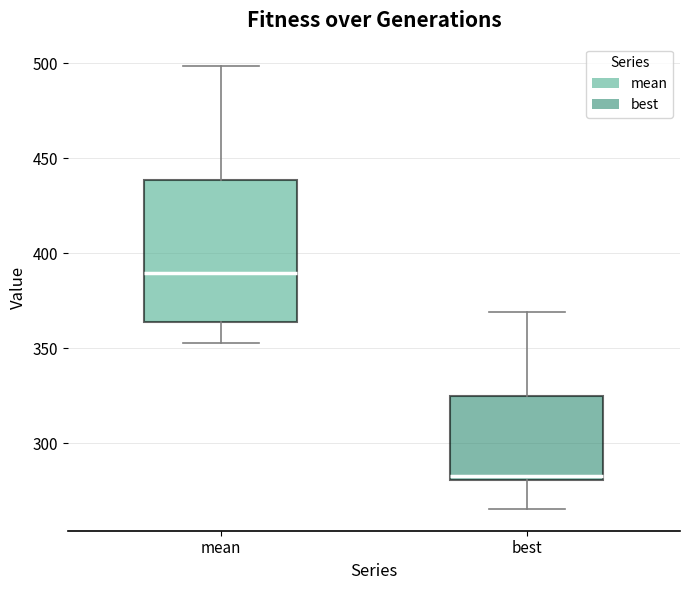

Reading left to right, transcribe this box plot: for each box, give where its median line is, the range the box spans, and where its two whiskers end, as read against the y-axis. The values are not printed on the chart, so give them approximately, as read against the axis.

mean: median 390, box 365 to 440, whiskers 355 to 500
best: median 285, box 280 to 325, whiskers 265 to 370